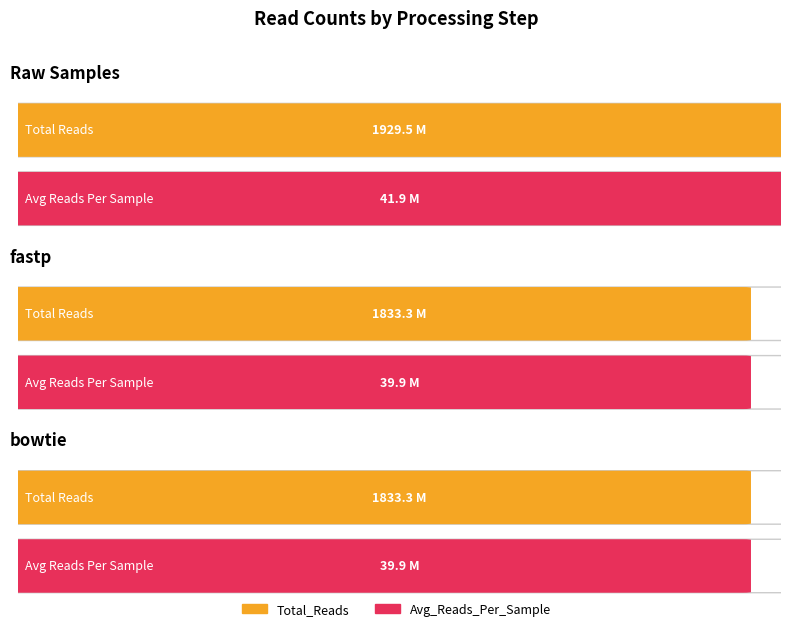

True or false: Total_Reads has a value of 1833274706.0 at fastp.

True